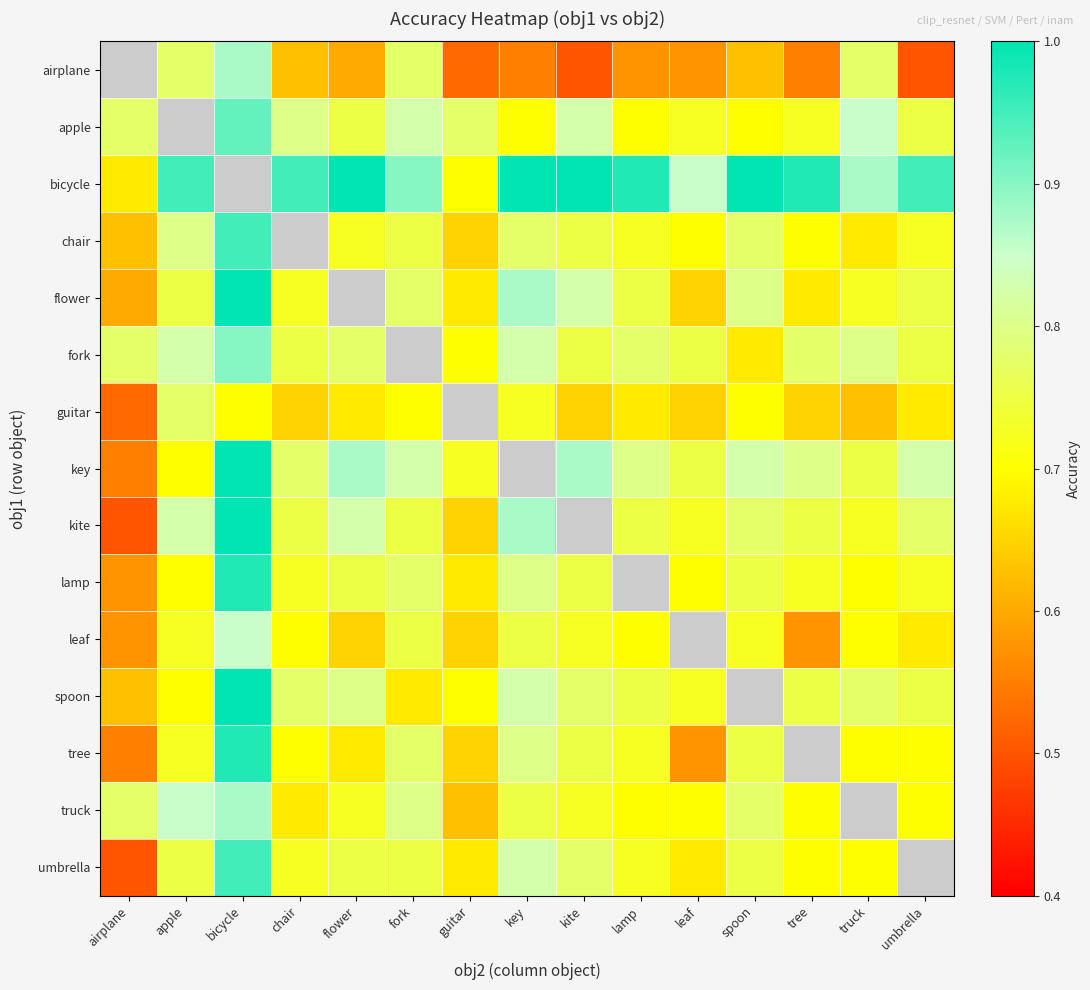

List the labels in order of truck value, smallest first.

guitar, chair, lamp, leaf, tree, umbrella, flower, kite, key, airplane, spoon, fork, apple, bicycle, truck